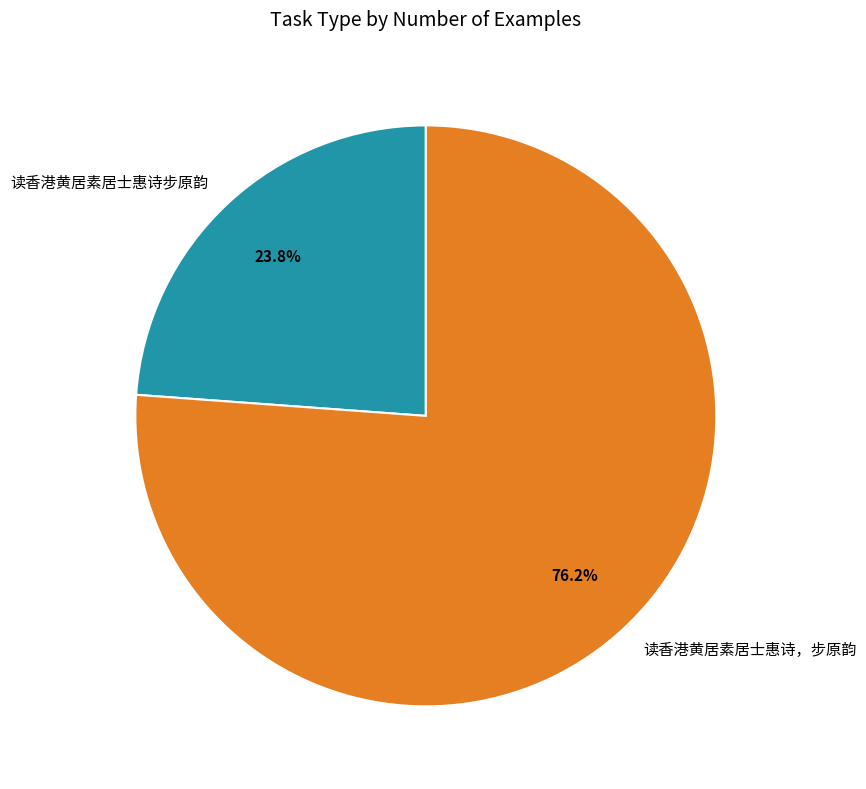

Is there any slice that represents more than half of the pie?

Yes